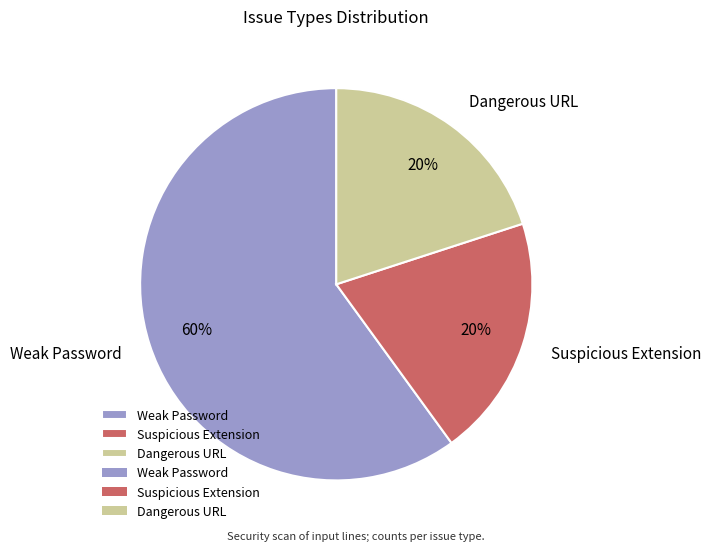

Which has a higher value, Weak Password or Dangerous URL?

Weak Password